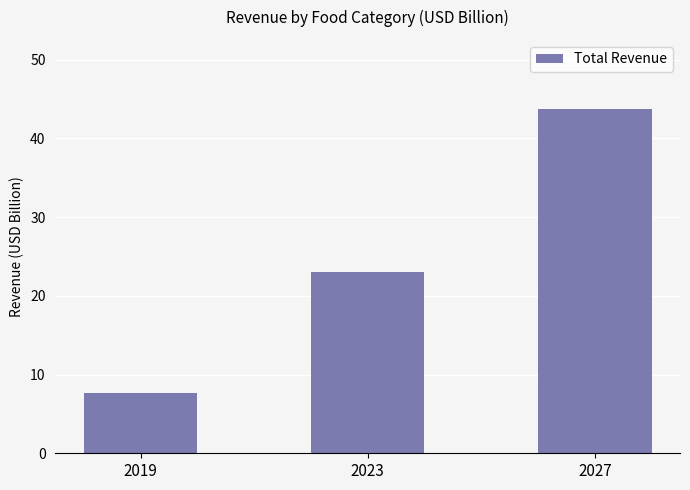

What is the ratio of the value at 2019 to the value at 2027?

0.2